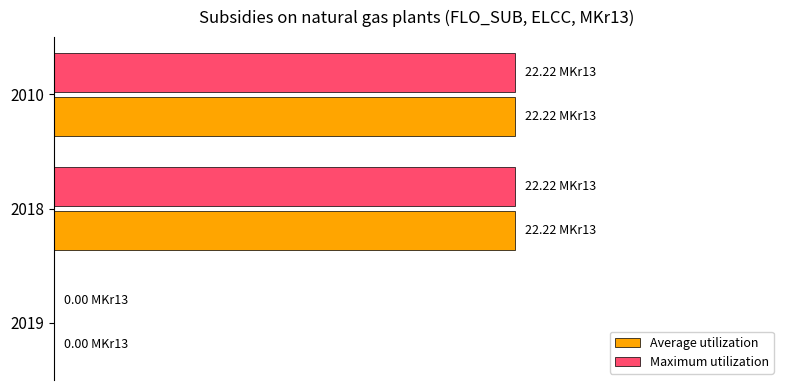

List the series in order of their peak value, lowest first.

Average utilization, Maximum utilization